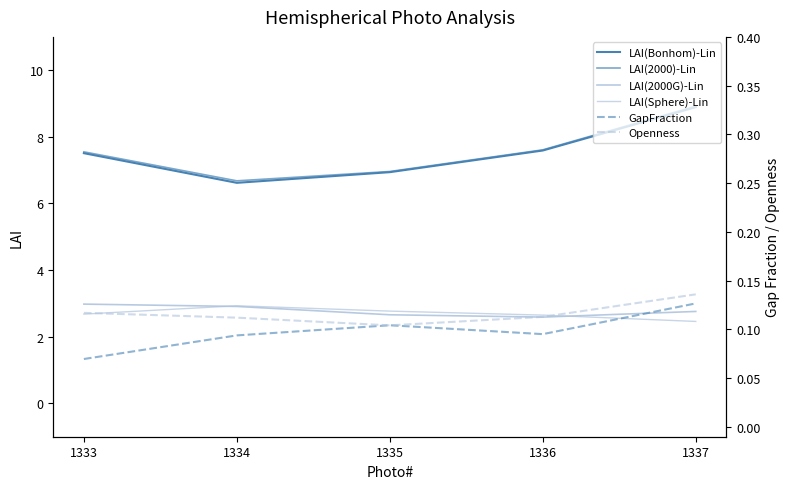

Which label corresponds to the smallest value in the chart?

1333